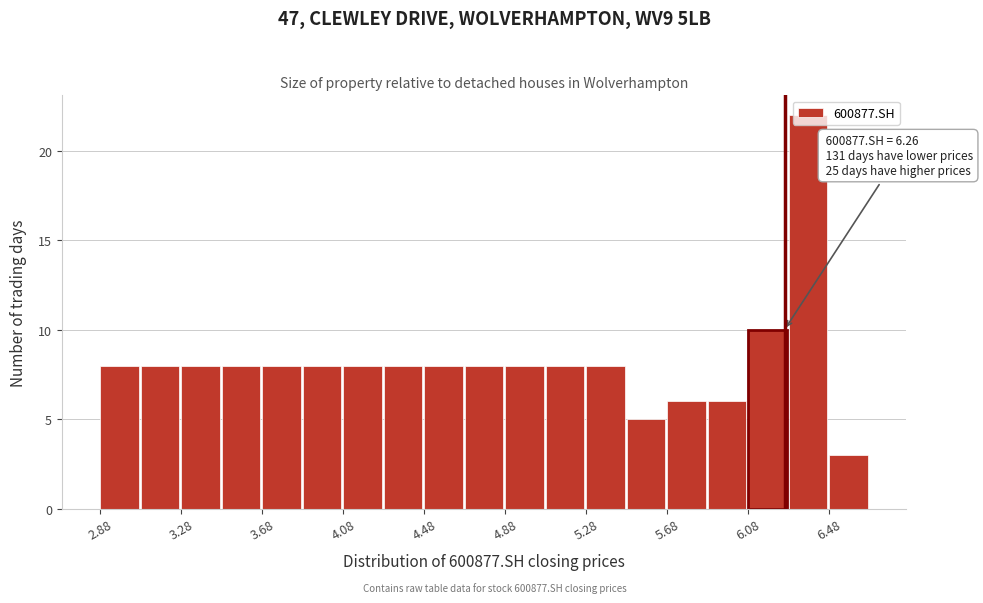

Which range on the x-axis has the tallest bar?

6.28 to 6.48